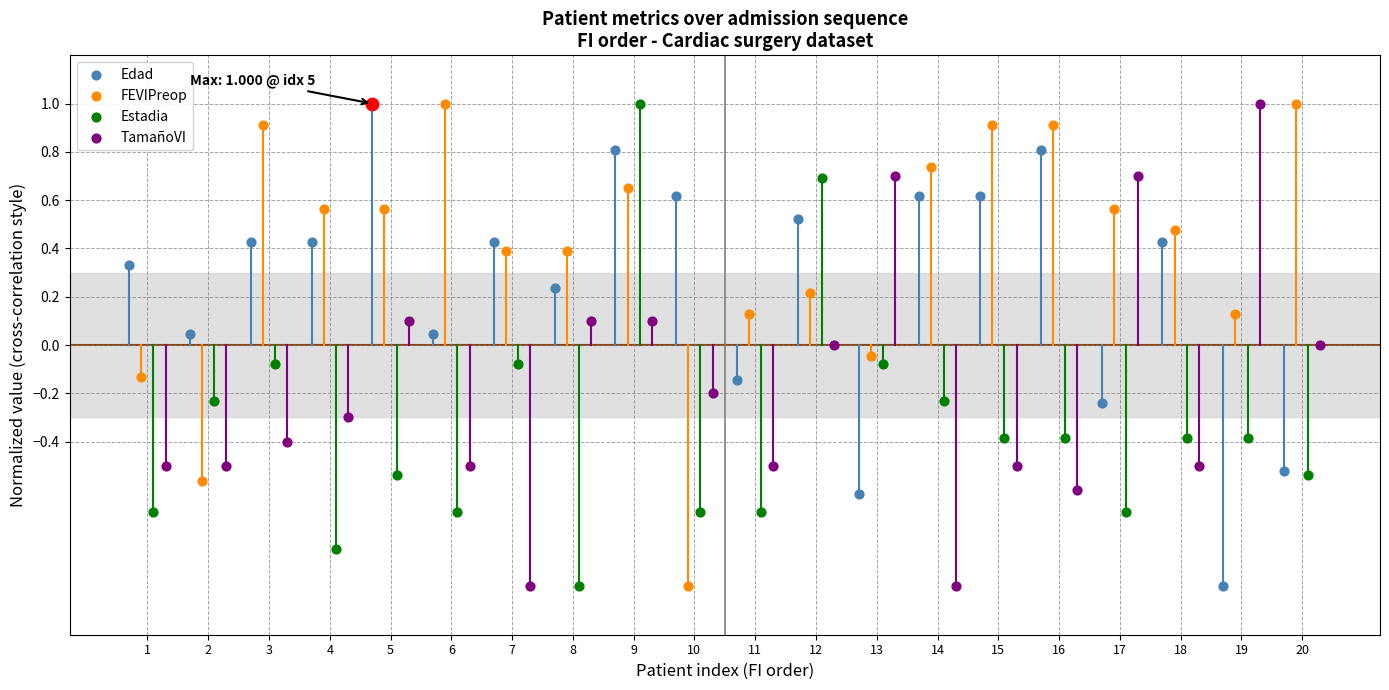

At which category is the sum across all series the highest?

9